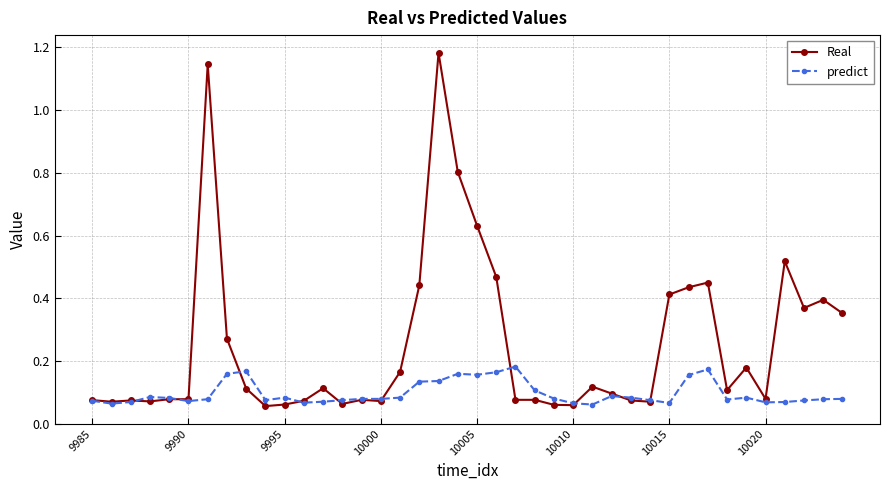

Which series has the largest total across all categories?

Real